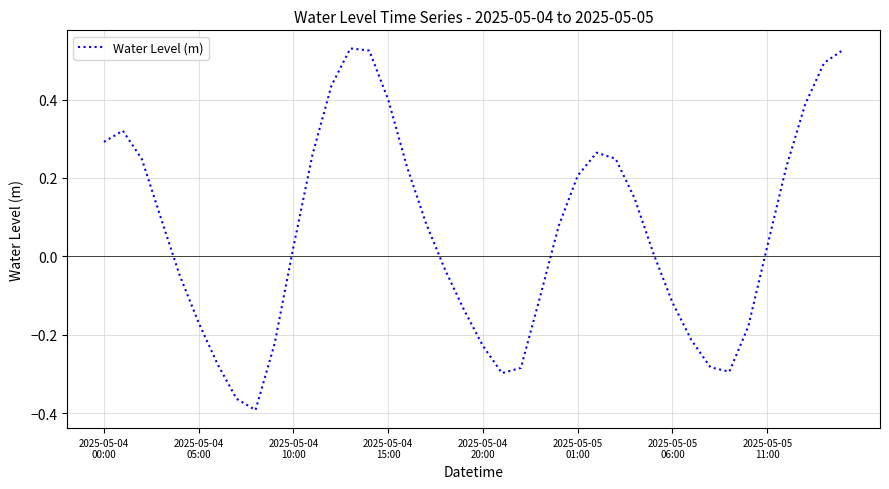

What is the difference between the maximum and minimum values?

0.9